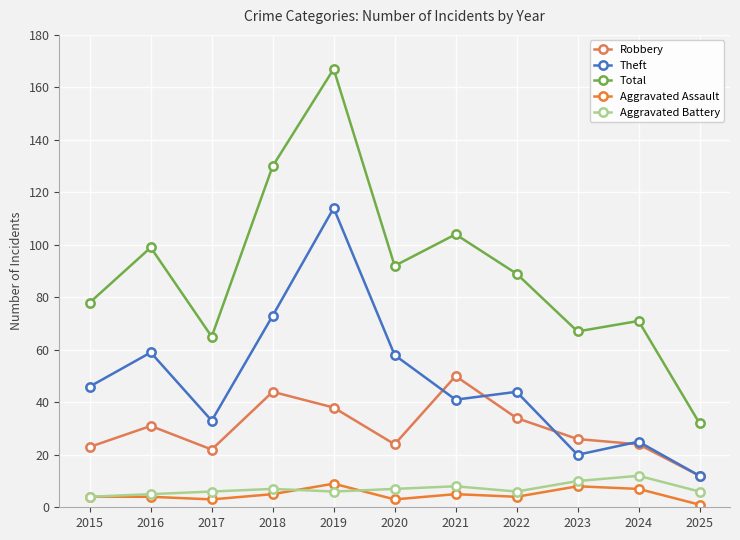

What is the approximate value of Robbery at 2018?

44